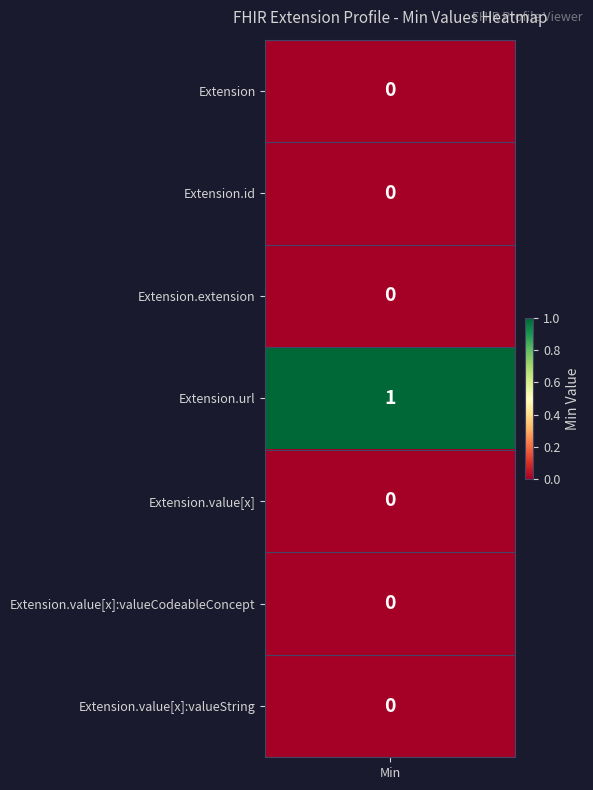

At 6, list the series in order from smallest to largest.

Extension, Extension.id, Extension.extension, Extension.value[x], Extension.value[x]:valueCodeableConcept, Extension.value[x]:valueString, Extension.url